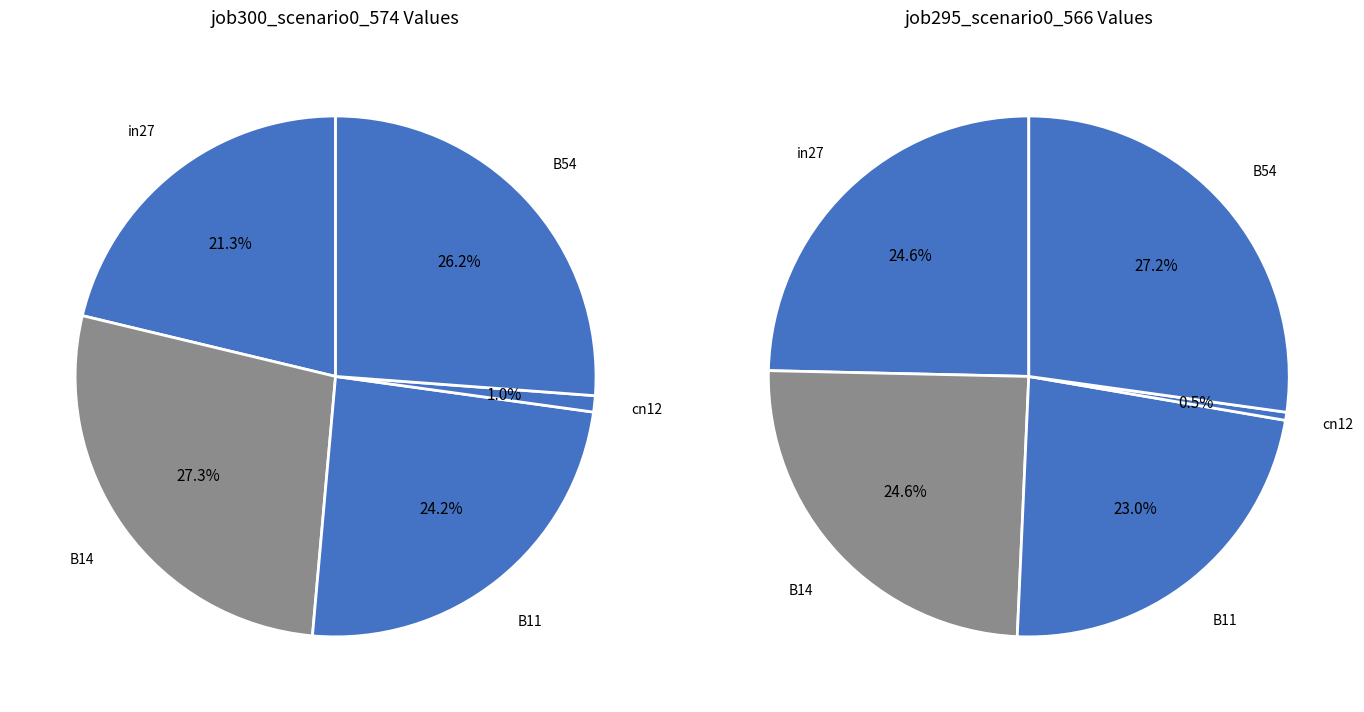

How many segments does this pie chart have?

5